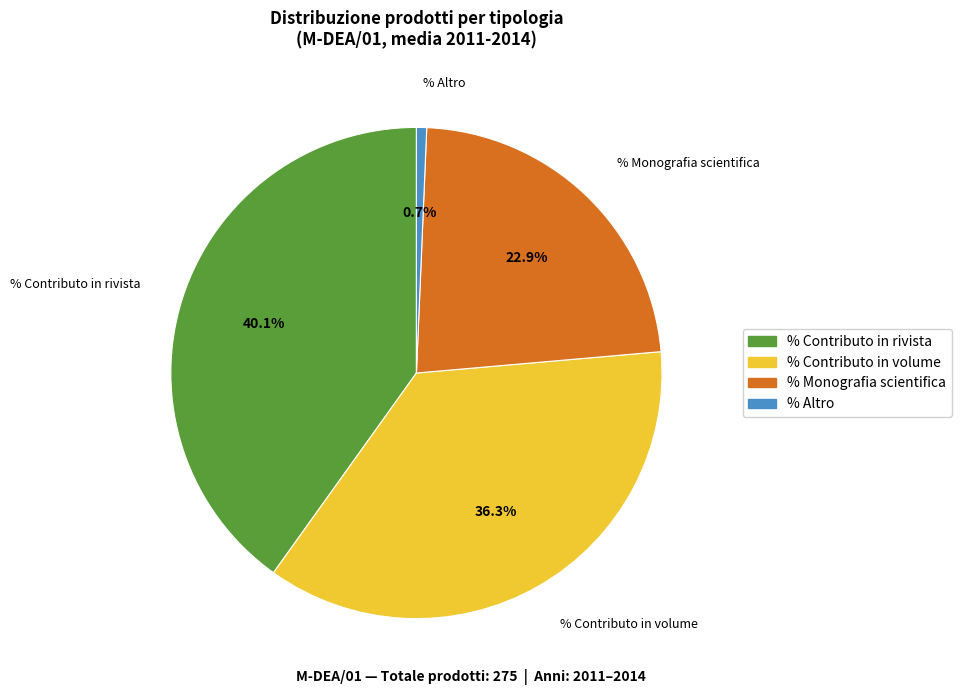

What is the smallest slice in the pie chart?

% Altro